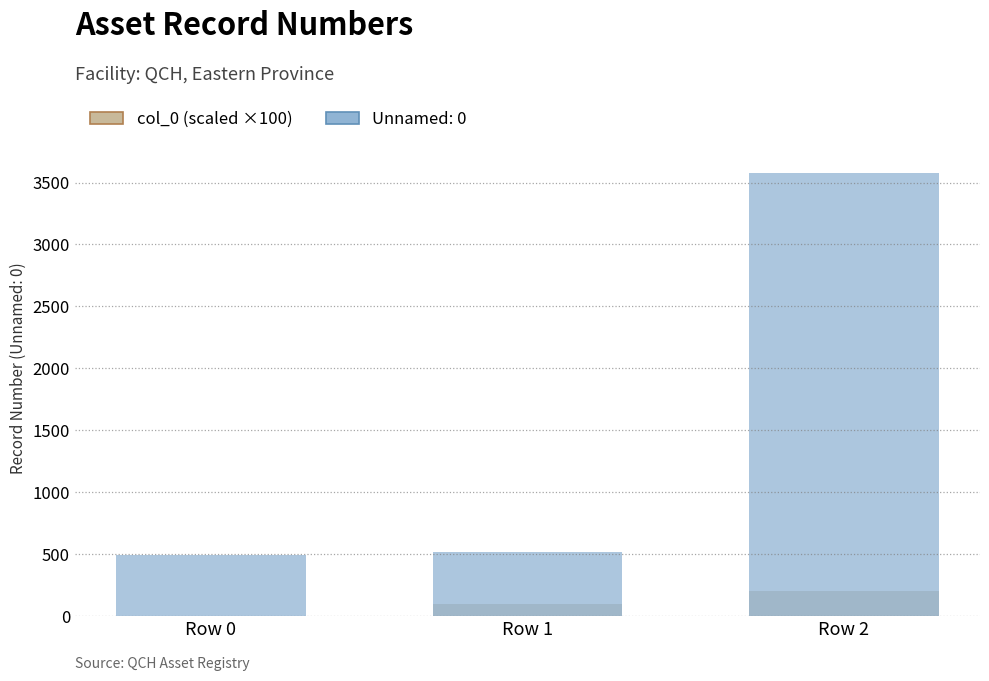

What is the difference between the second highest and minimum values?

100